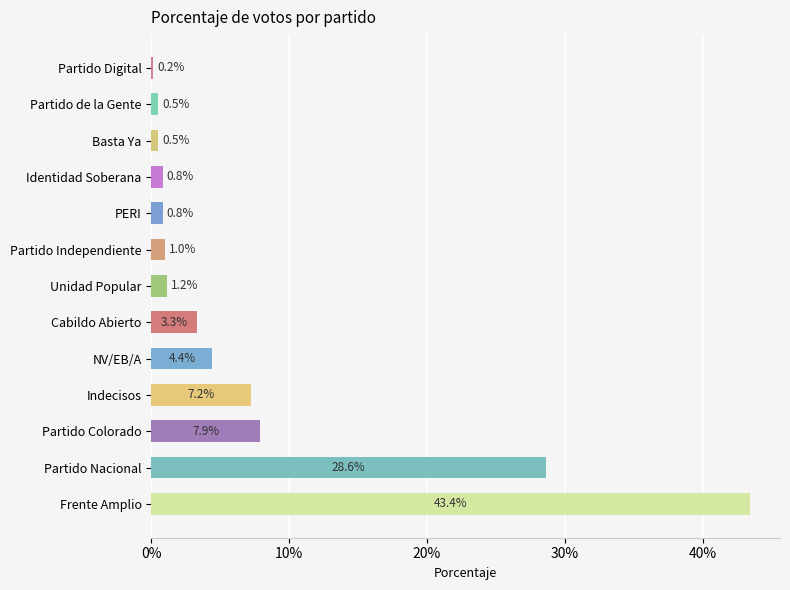

Are the bars horizontal?

Yes